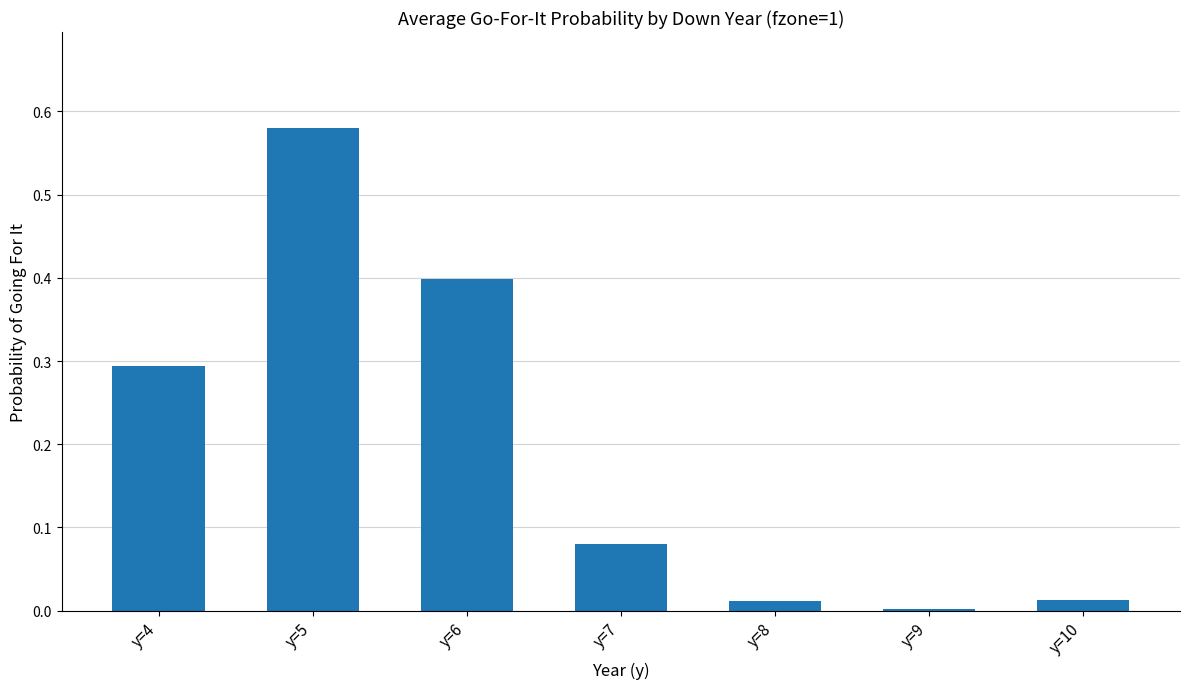

What is the average value?

0.2